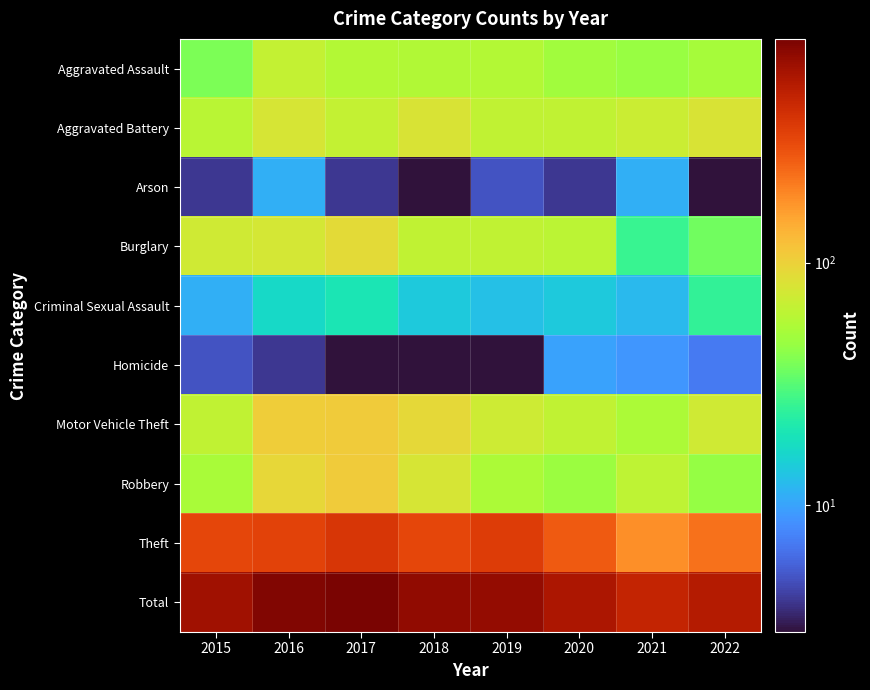

Which has a higher value, 2018 or 2015?

2018